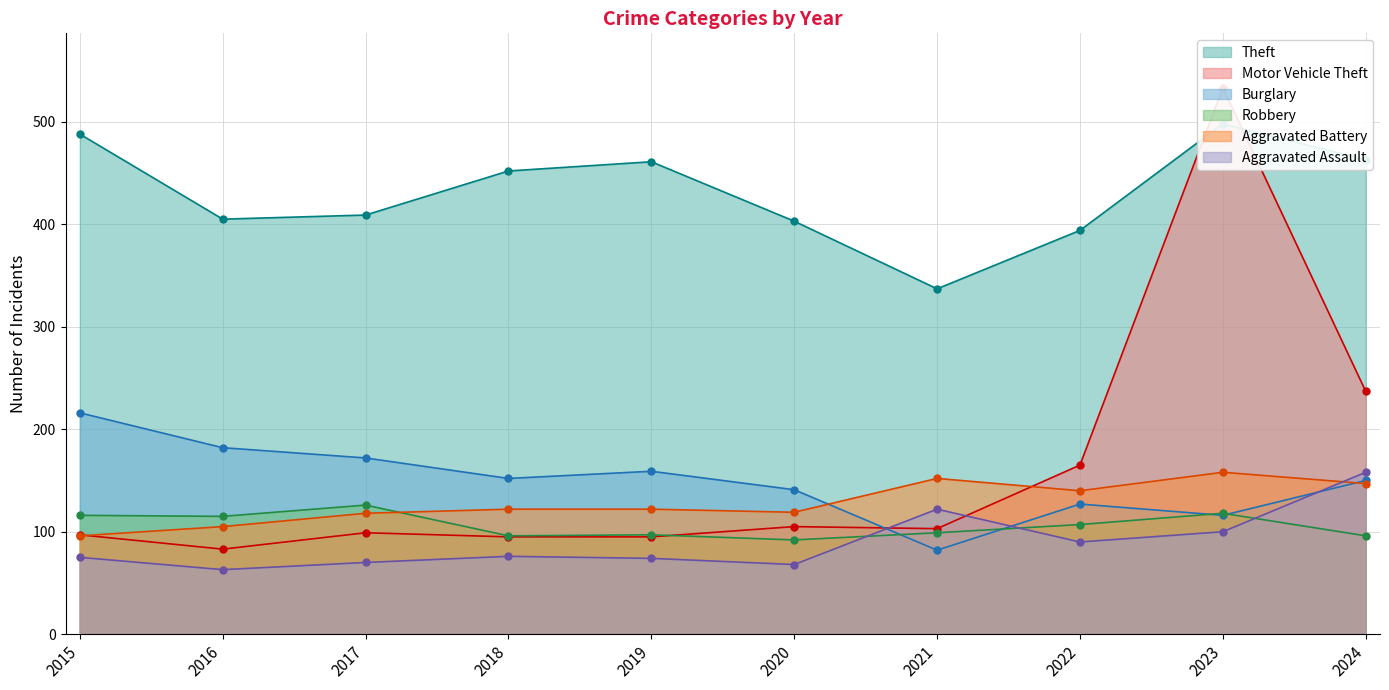

What are all the series names shown in the legend?

Theft, Motor Vehicle Theft, Burglary, Robbery, Aggravated Battery, Aggravated Assault